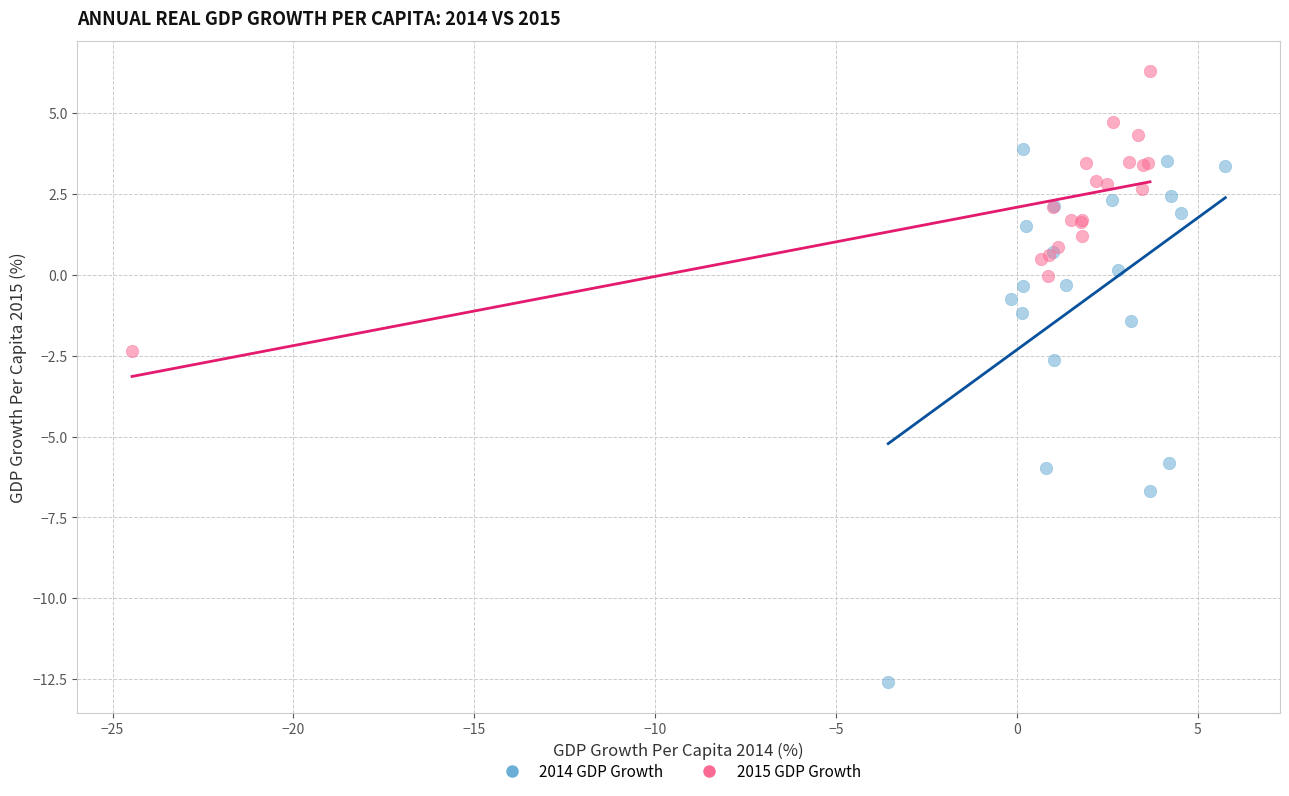

Which series reaches the maximum Y coordinate?

2015 GDP Growth